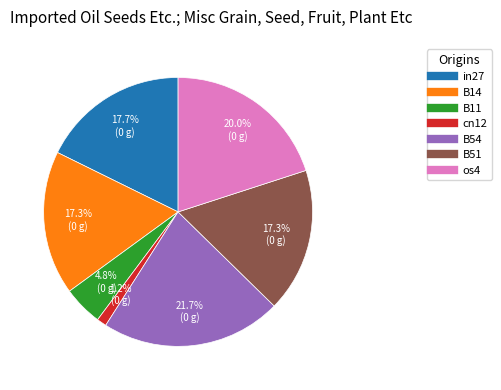

What is the largest slice in the pie chart?

B54